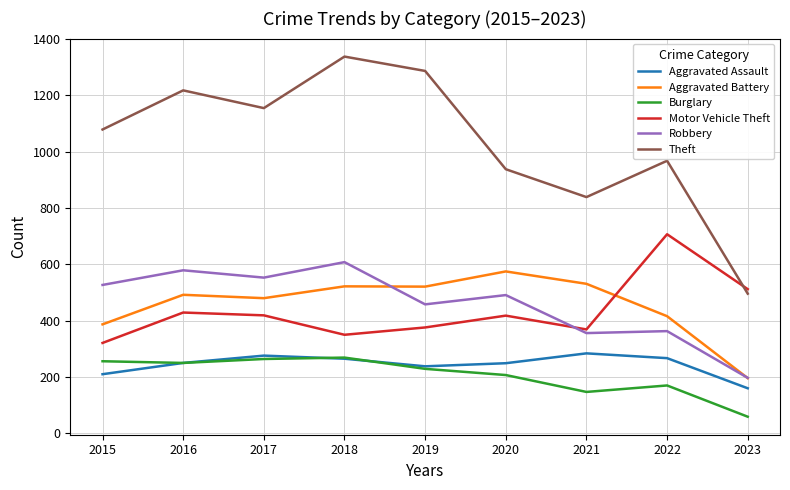

Is it true that Robbery equals 458 at 2019?

True